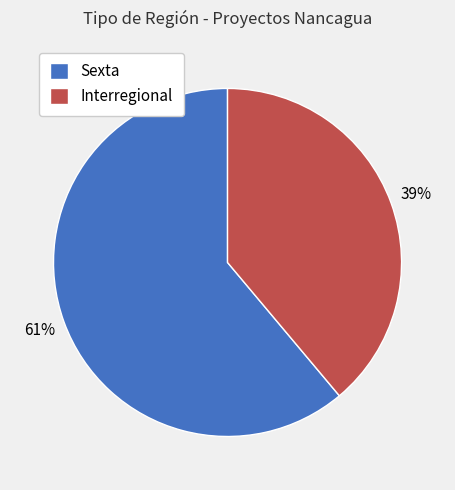

What is the largest slice in the pie chart?

Sexta